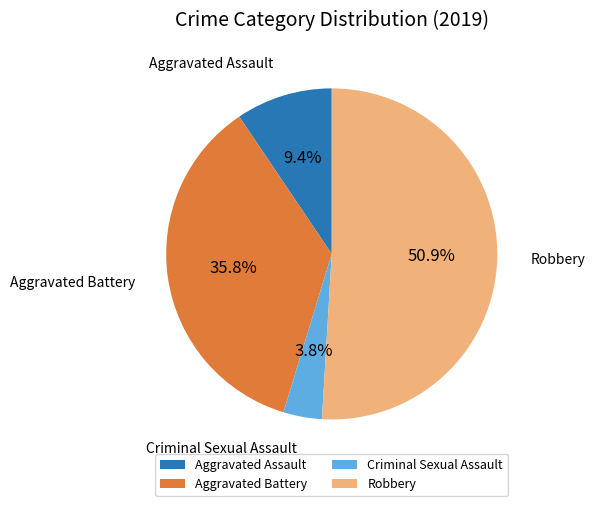

Rank the categories by value from highest to lowest.

Robbery, Aggravated Battery, Aggravated Assault, Criminal Sexual Assault